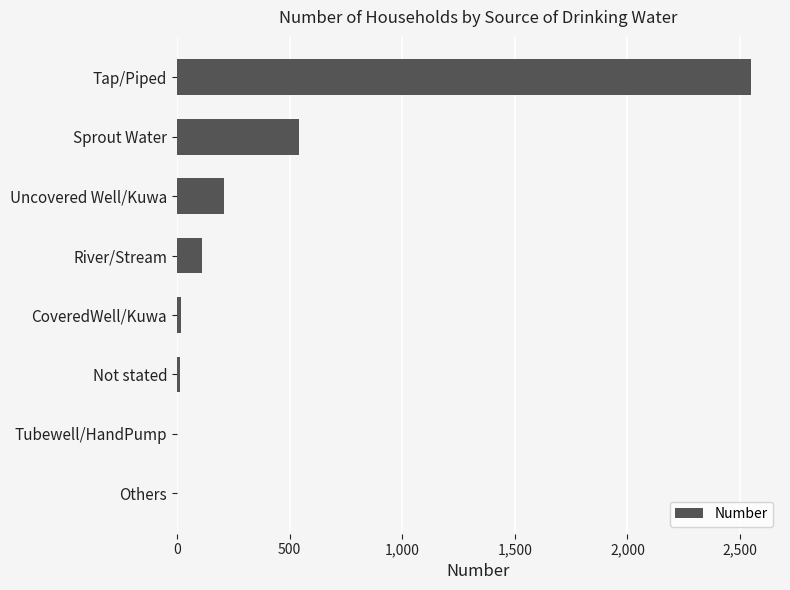

At which label is the value closest to 1276?

Sprout Water